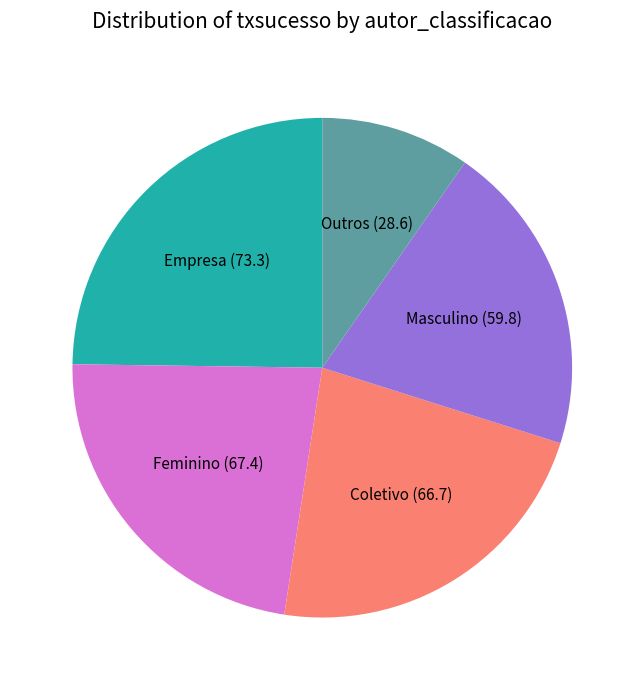

Does any single category account for the majority?

No